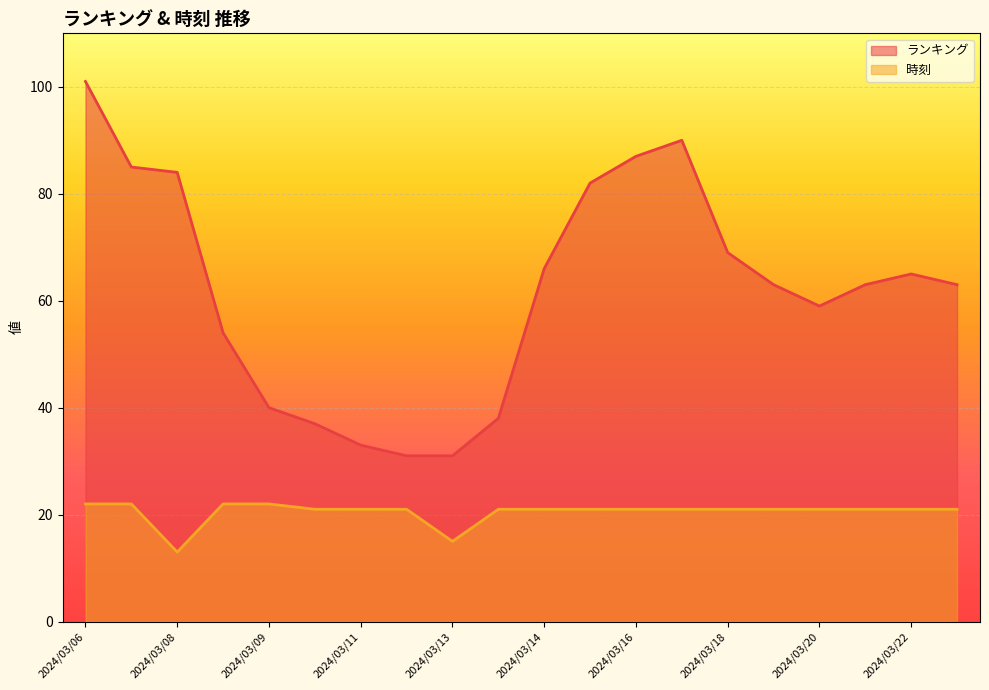

List the series in order of their peak value, highest first.

ランキング, 時刻